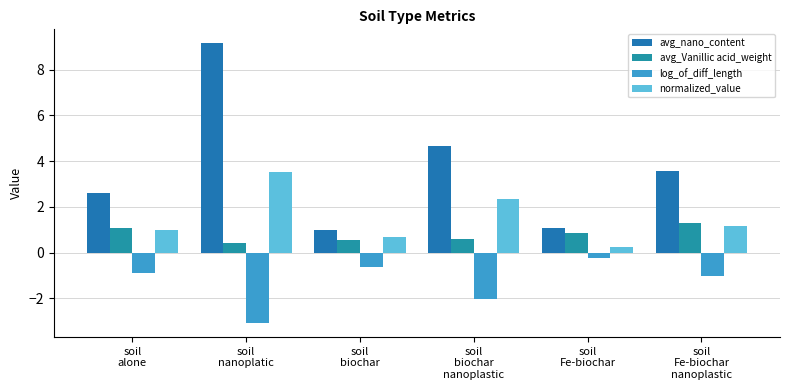

The avg_Vanillic acid_weight series shows 0.6 at soil
biochar
nanoplastic. True or false?

True